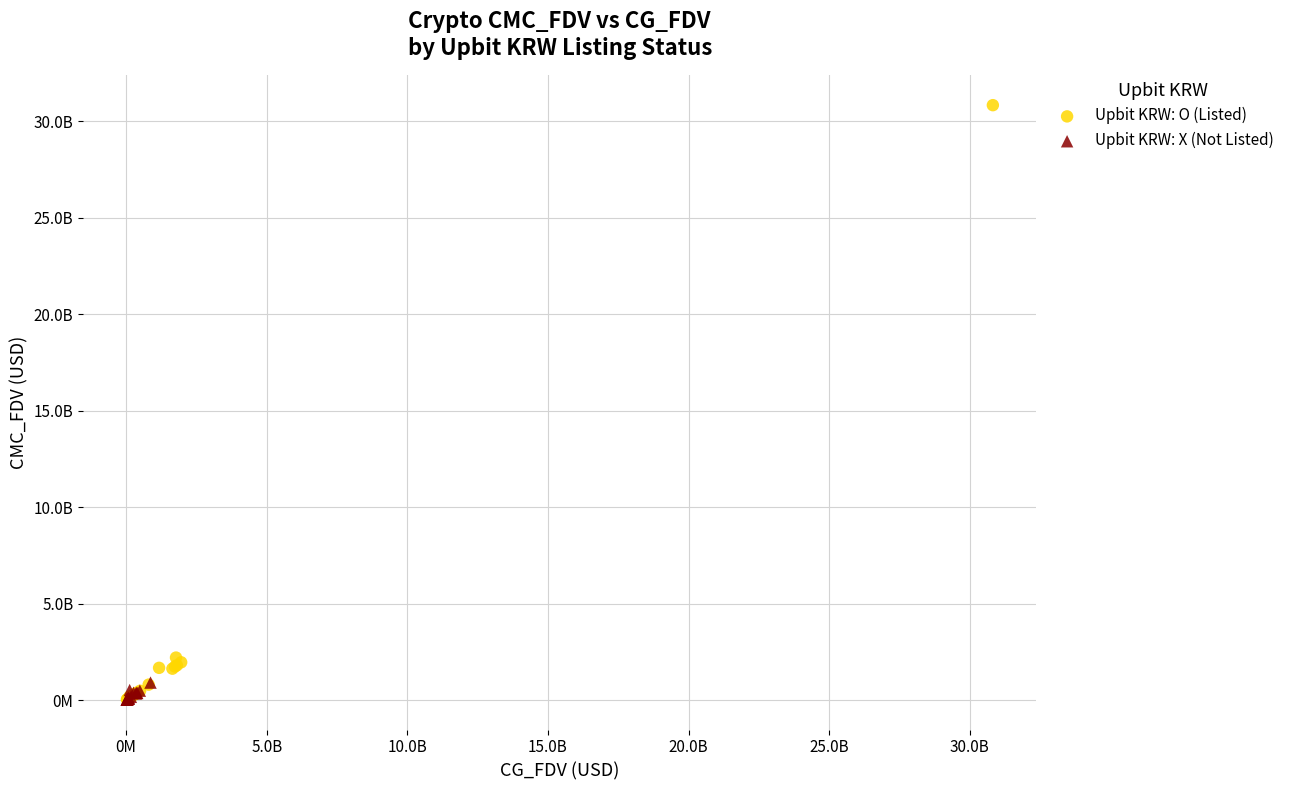

Which series contains the highest Y value?

Upbit KRW: O (Listed)